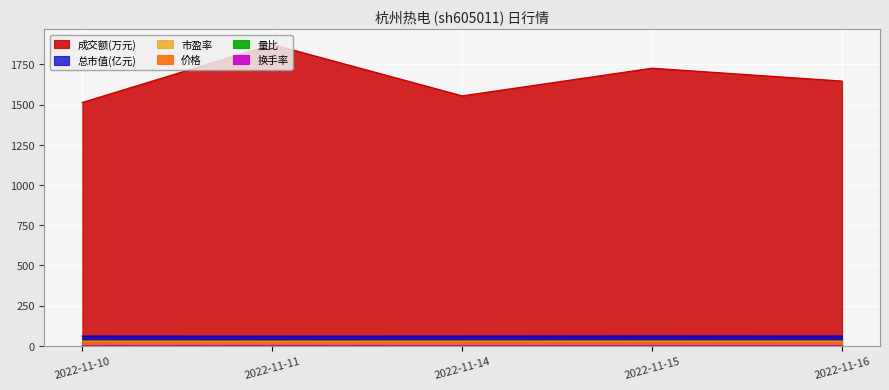

The 市盈率 series shows 28.8 at 2022-11-10. True or false?

True